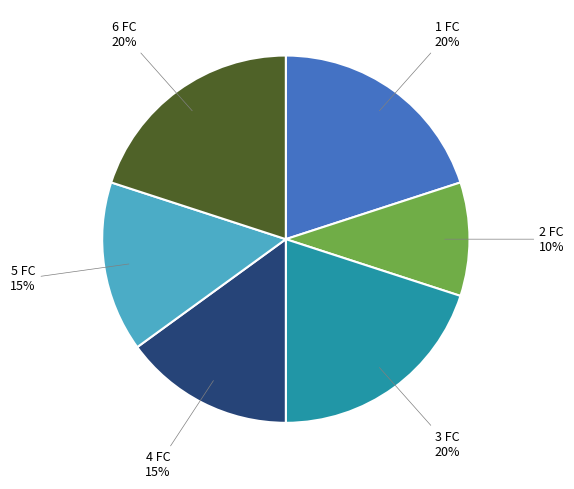

To the nearest percent, what is the difference between the largest and smallest slice percentages?

10%